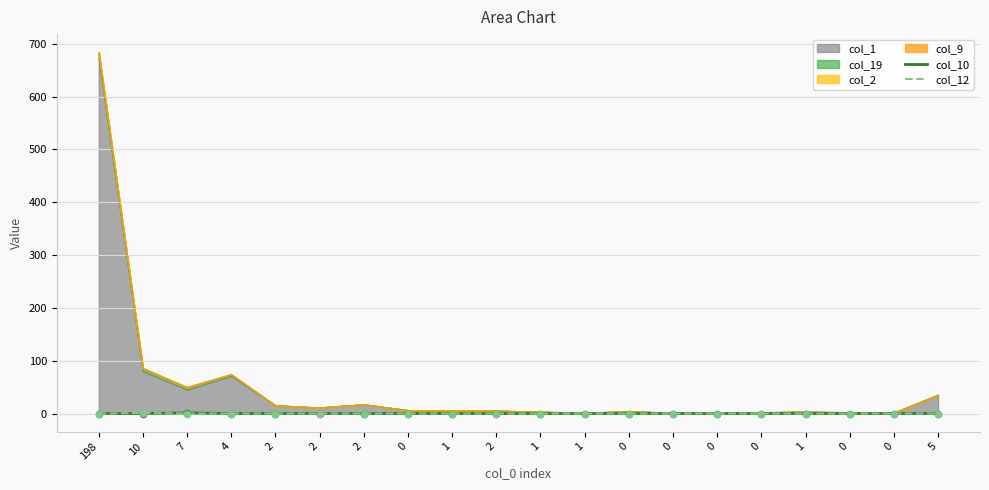

Which series reaches the maximum Y coordinate?

col_10